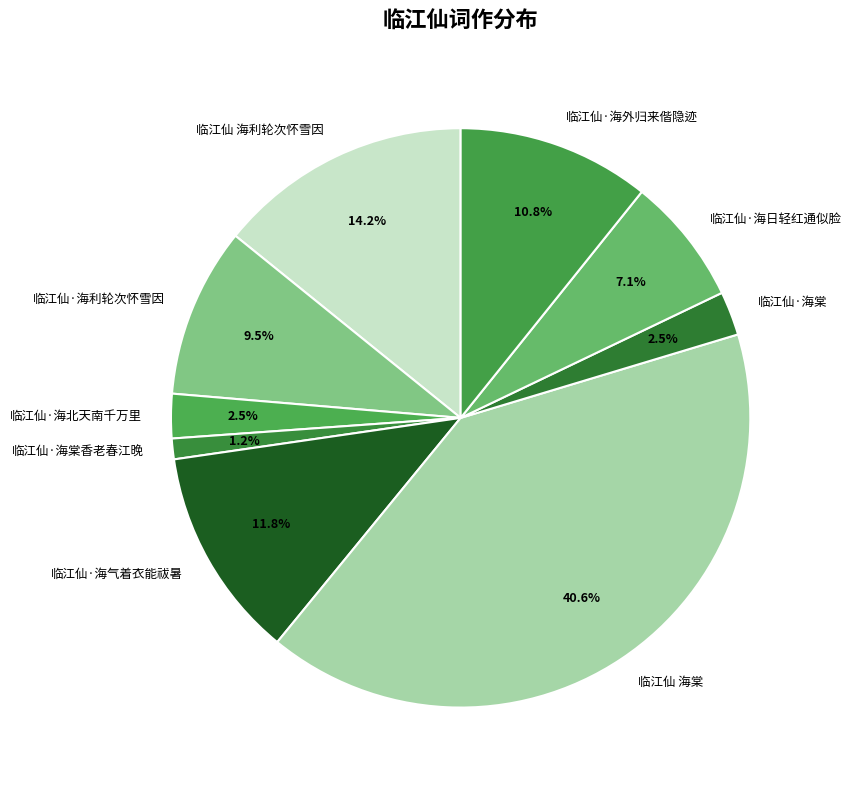

How many slices are in this pie chart?

9